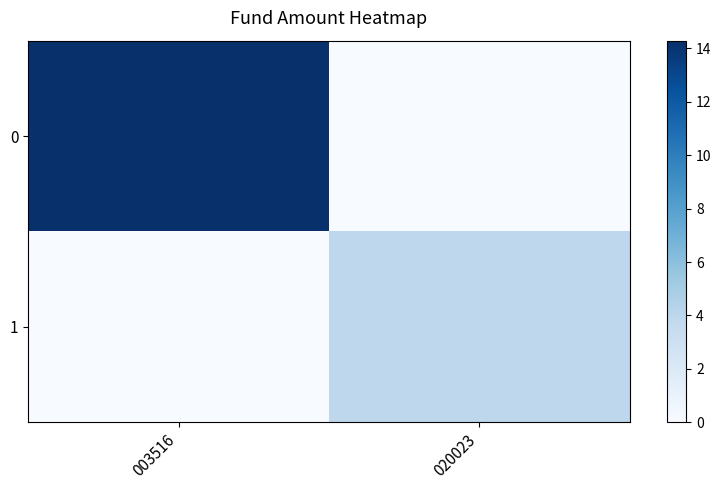

What is the maximum value shown in the chart?

14.3